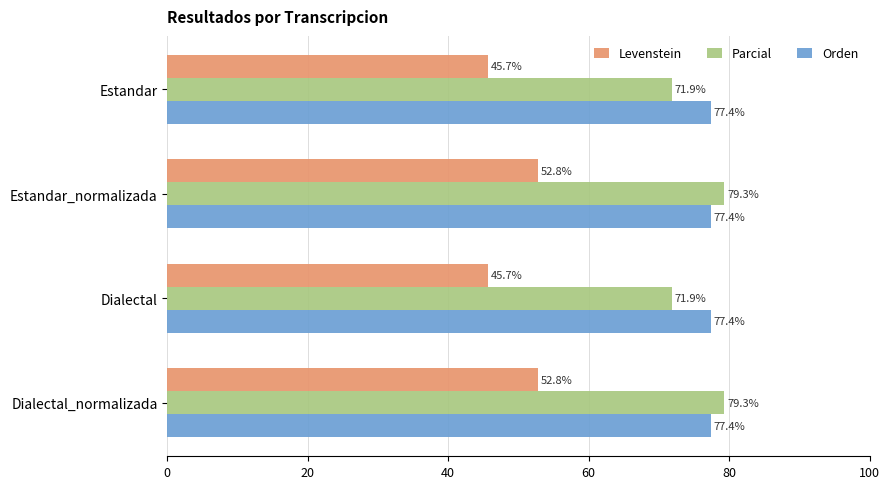

What are all the series names shown in the legend?

Levenstein, Parcial, Orden